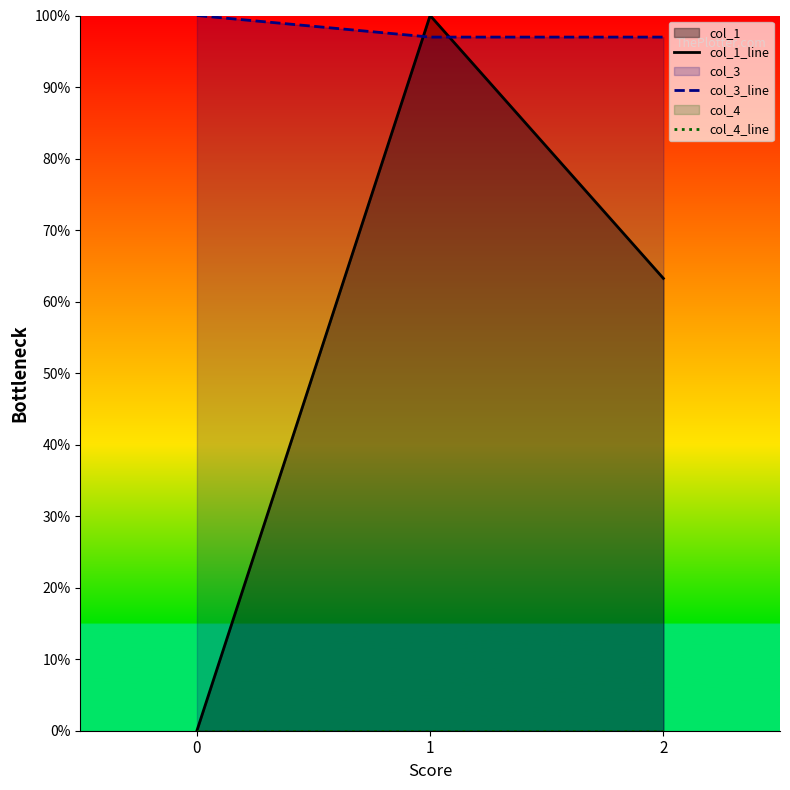

The value of col_3_line at 0 is 169.1. True or false?

False